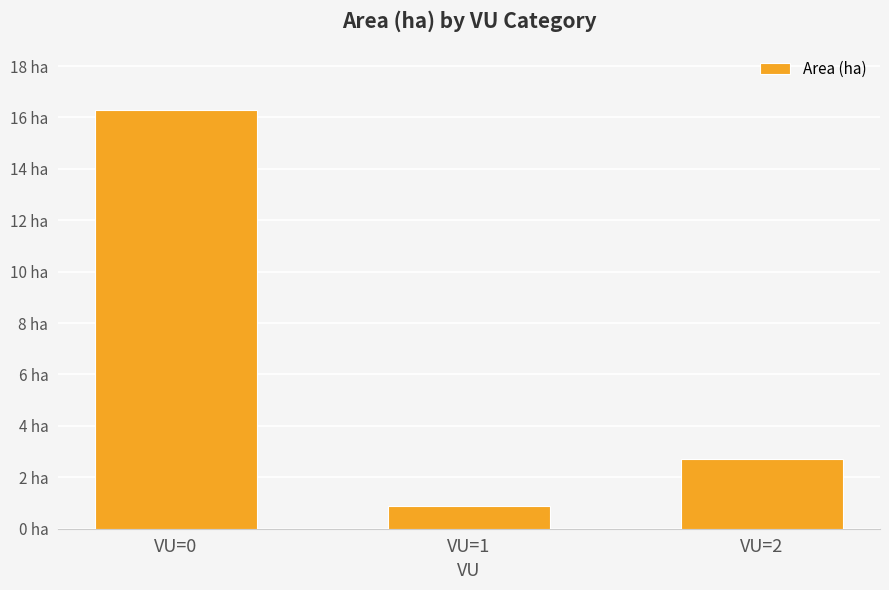

Does the chart contain any negative values?

No